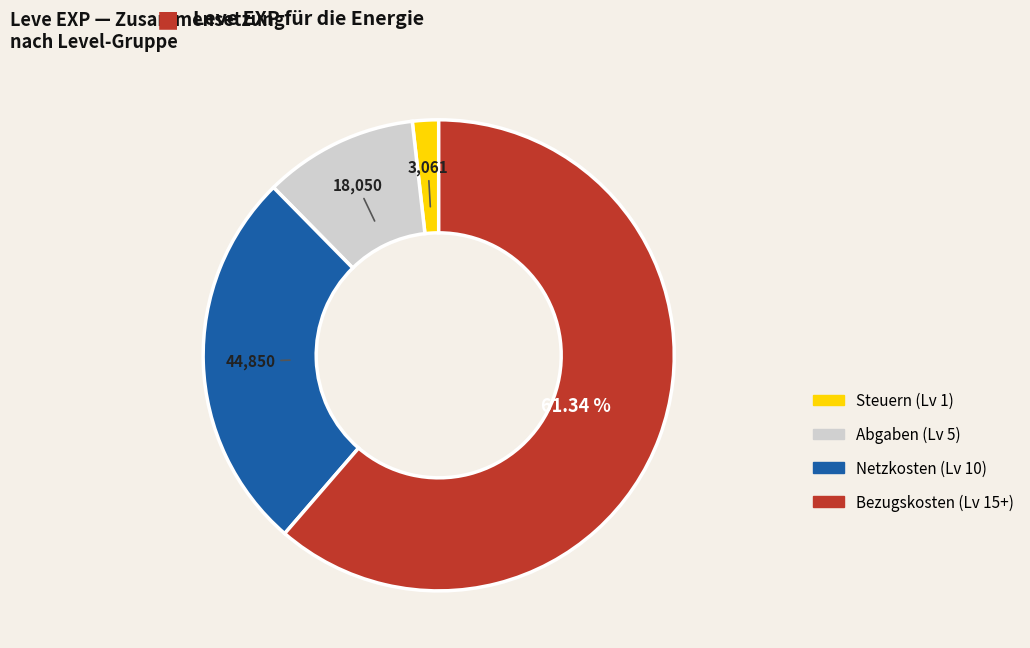

Is there a majority slice in this chart?

Yes